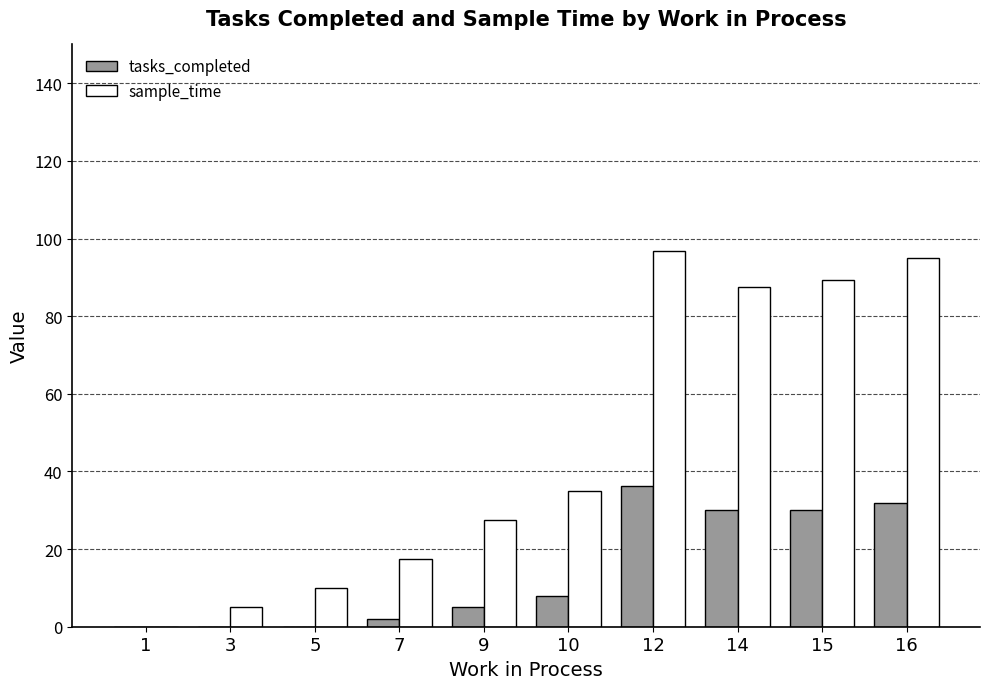

What is the sum of all tasks_completed values?

143.3